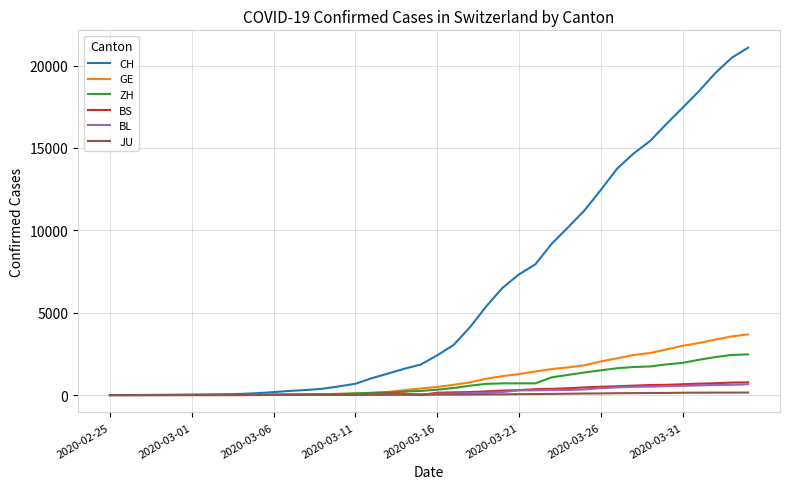

Does the chart have visible grid lines?

Yes